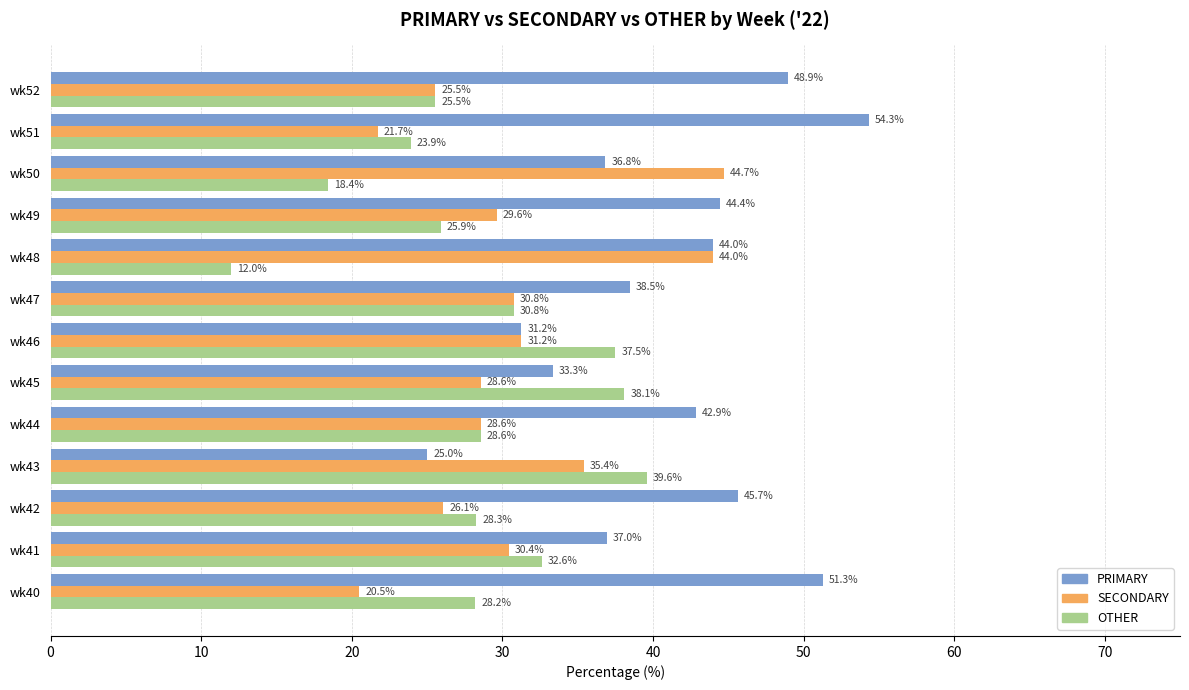

Is it true that OTHER equals 39.6 at wk43?

True